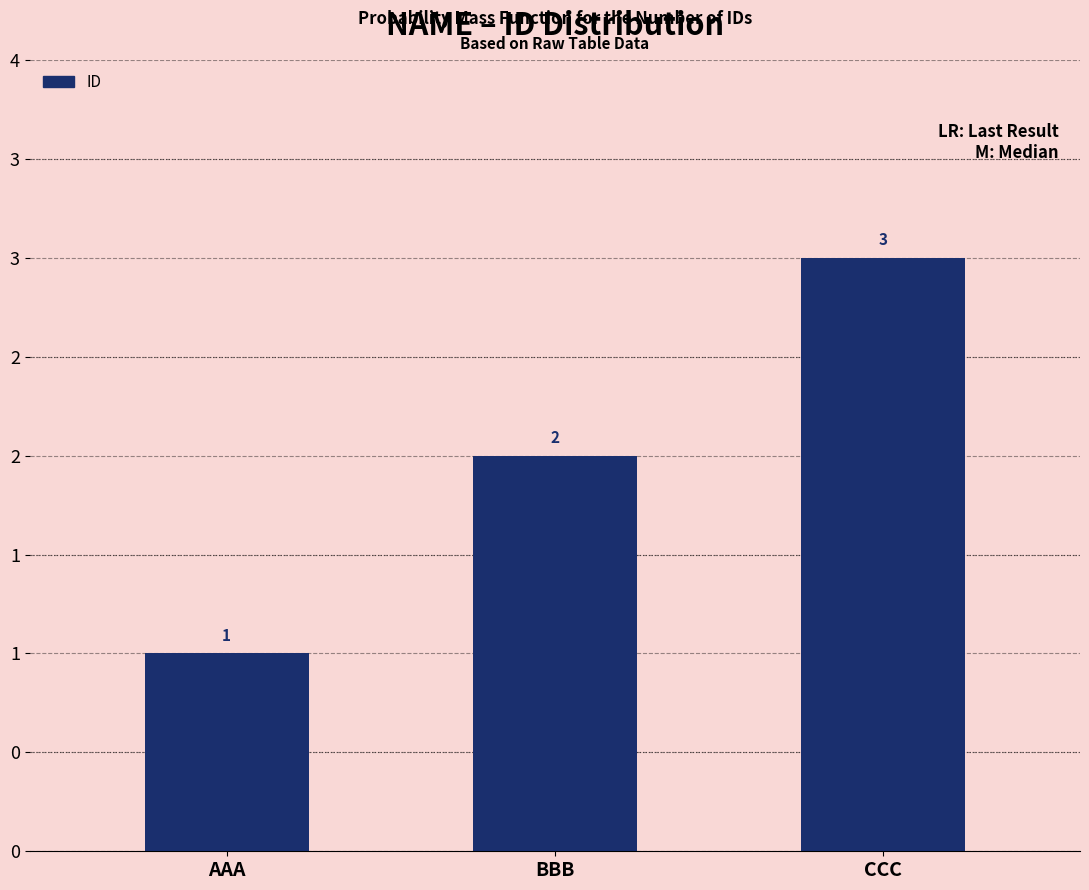

Which has a higher value, BBB or CCC?

CCC